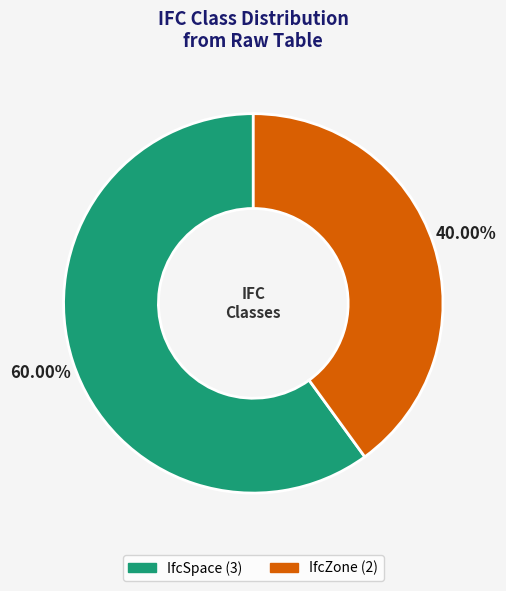

The IfcZone slice represents 40% of the pie. True or false?

True